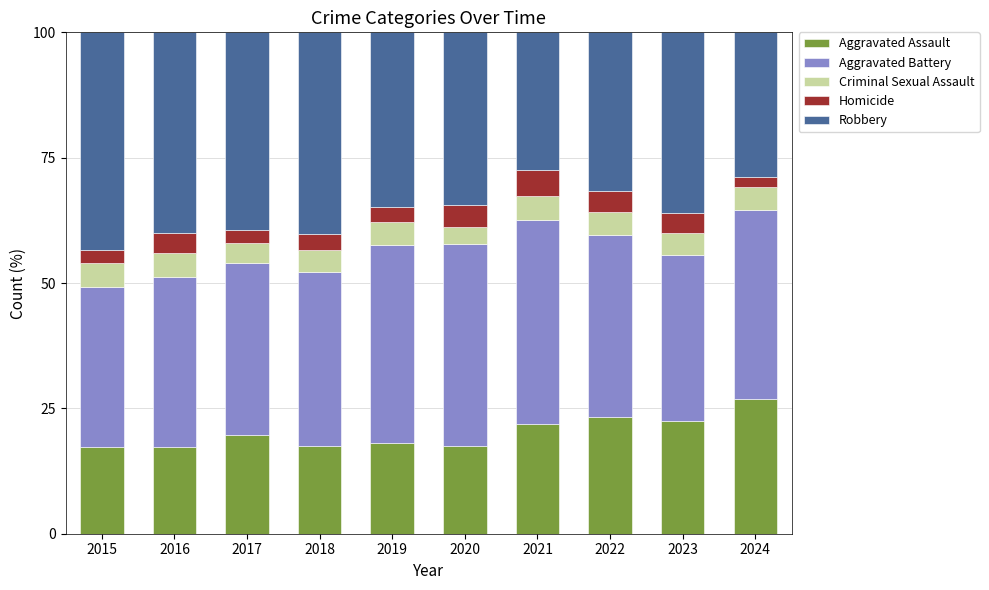

What is the maximum value for Aggravated Assault?

26.8